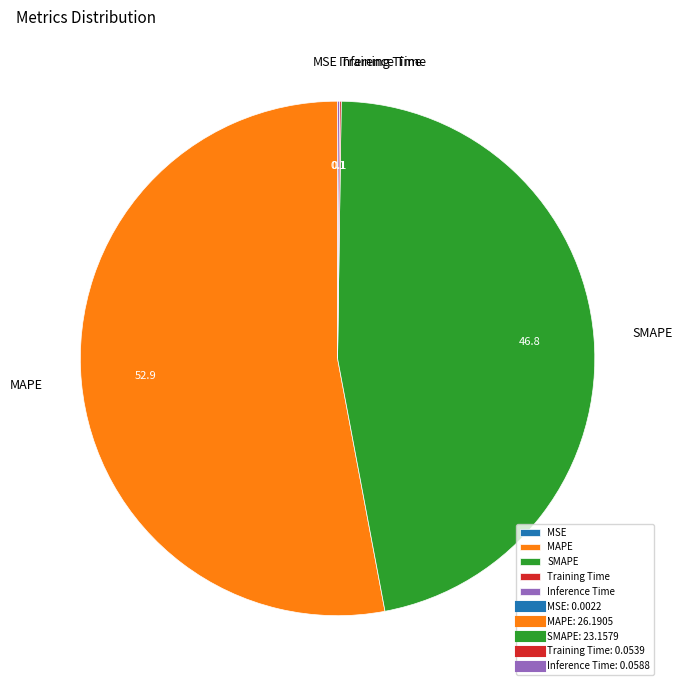

What is the majority slice?

MAPE